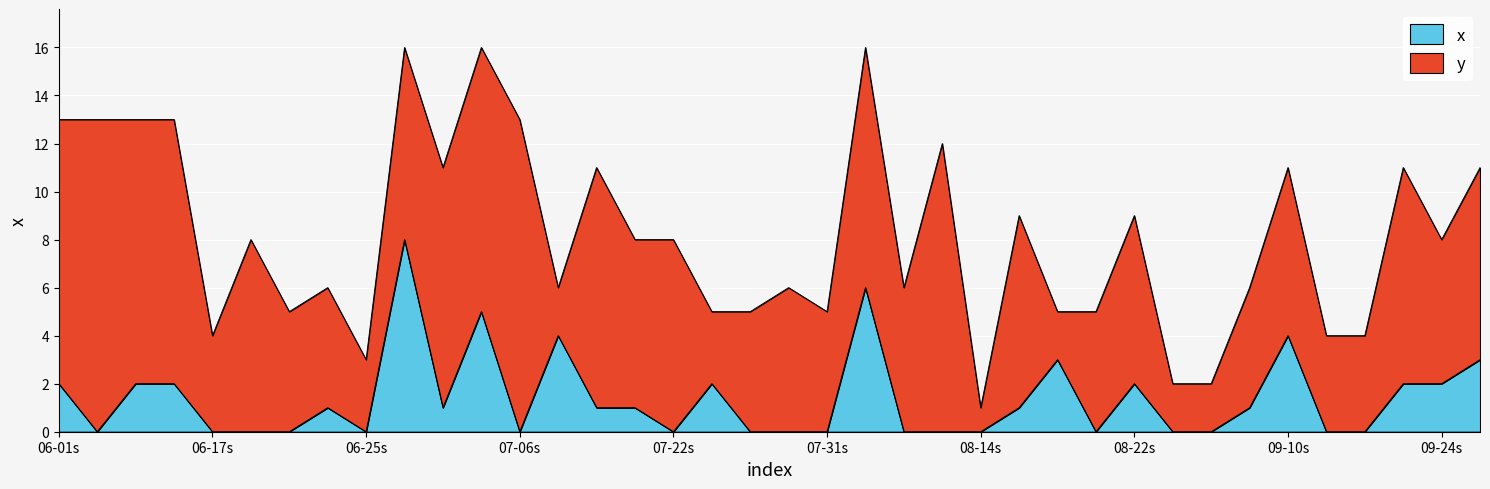

What is the highest value of the x series?

8